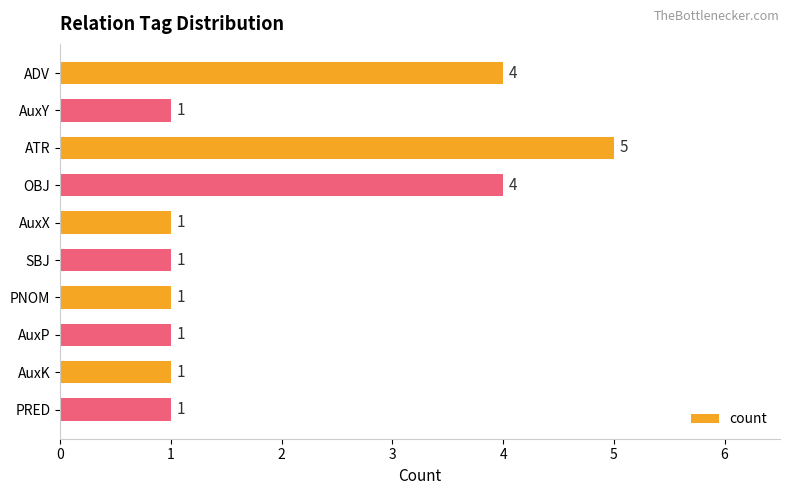

Which label corresponds to the largest value in the chart?

ATR